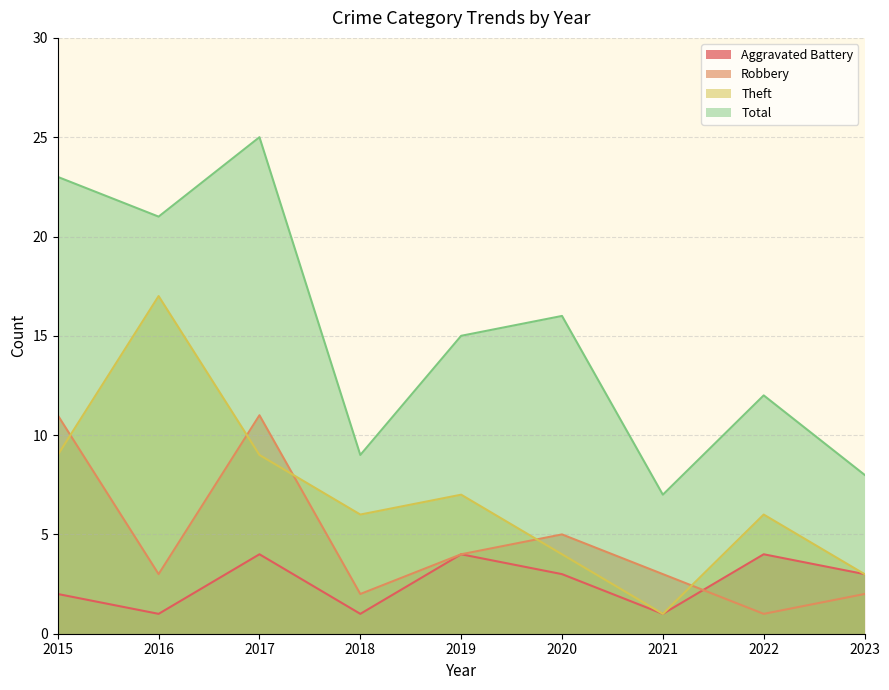

Rank the series by their maximum value, from lowest to highest.

Aggravated Battery, Robbery, Theft, Total